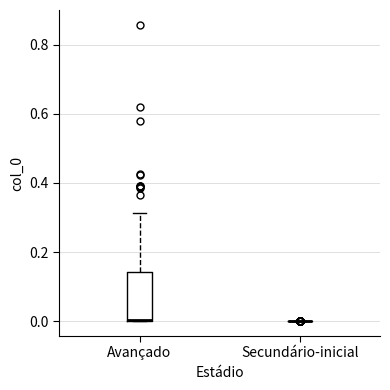

Where is the upper edge of the box for Avançado on the y-axis? The values are not printed on the chart, so give them approximately, as read against the axis.

0.14